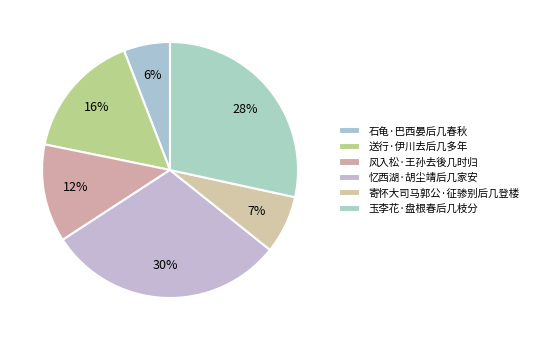

Rank the categories by value from lowest to highest.

石龟·巴西晏后几春秋, 寄怀大司马郭公·征骖别后几登楼, 风入松·王孙去後几时归, 送行·伊川去后几多年, 玉李花·盘根春后几枝分, 忆西湖·胡尘靖后几家安